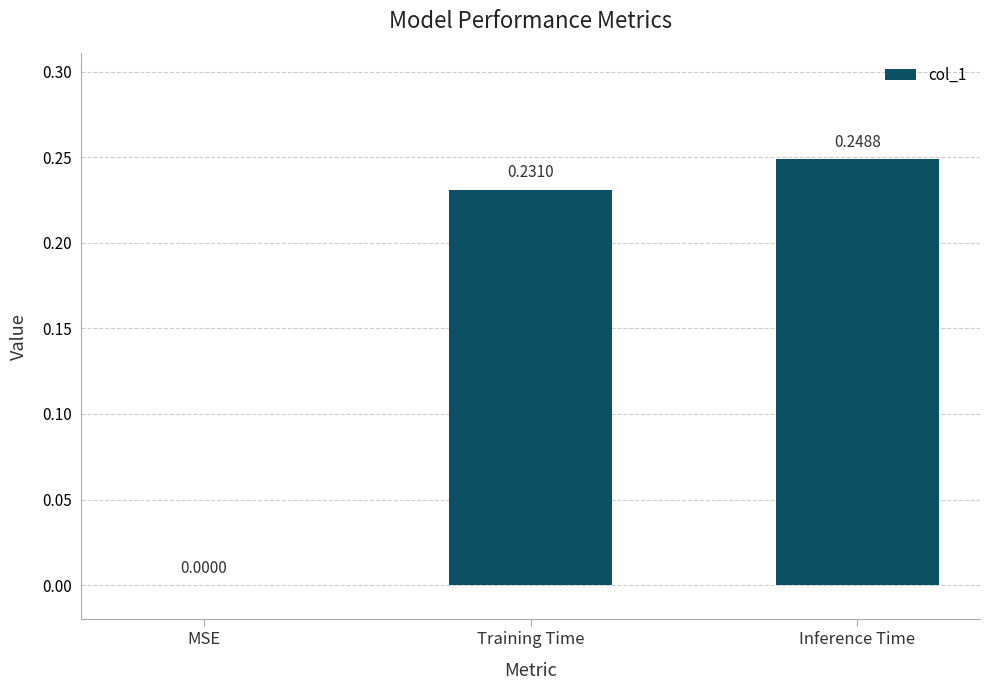

Between Training Time and MSE, which is larger?

Training Time